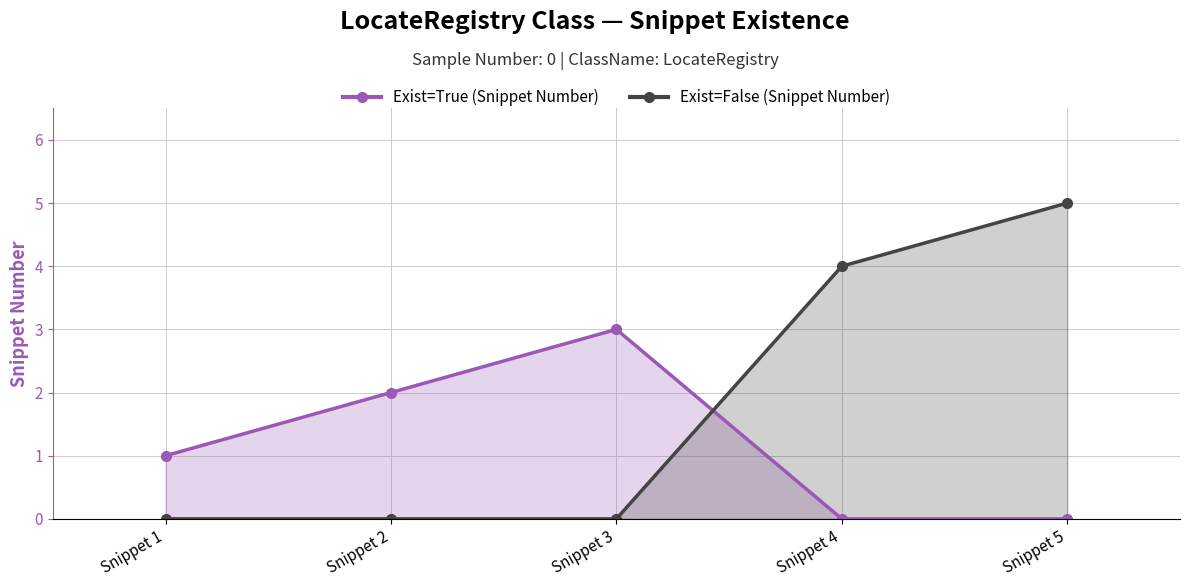

Rank the categories by Exist=True (Snippet Number) value from lowest to highest.

Snippet 4, Snippet 5, Snippet 1, Snippet 2, Snippet 3